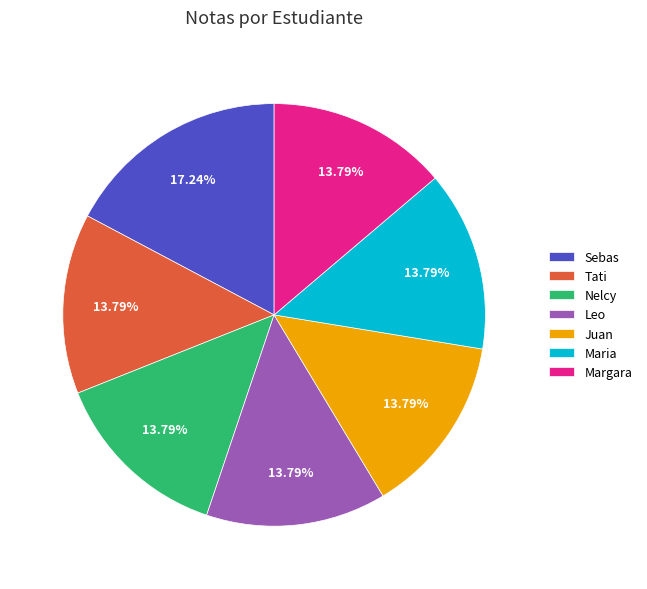

What is the largest slice in the pie chart?

Sebas